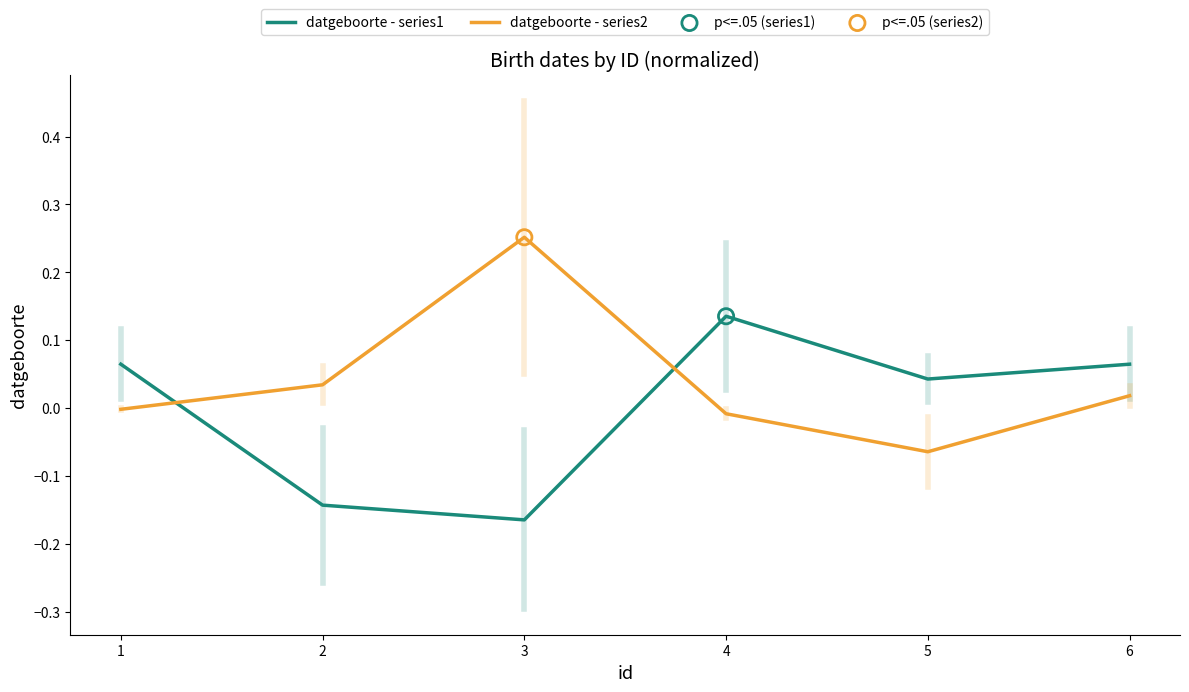

Which series has the largest total across all categories?

datgeboorte - series2